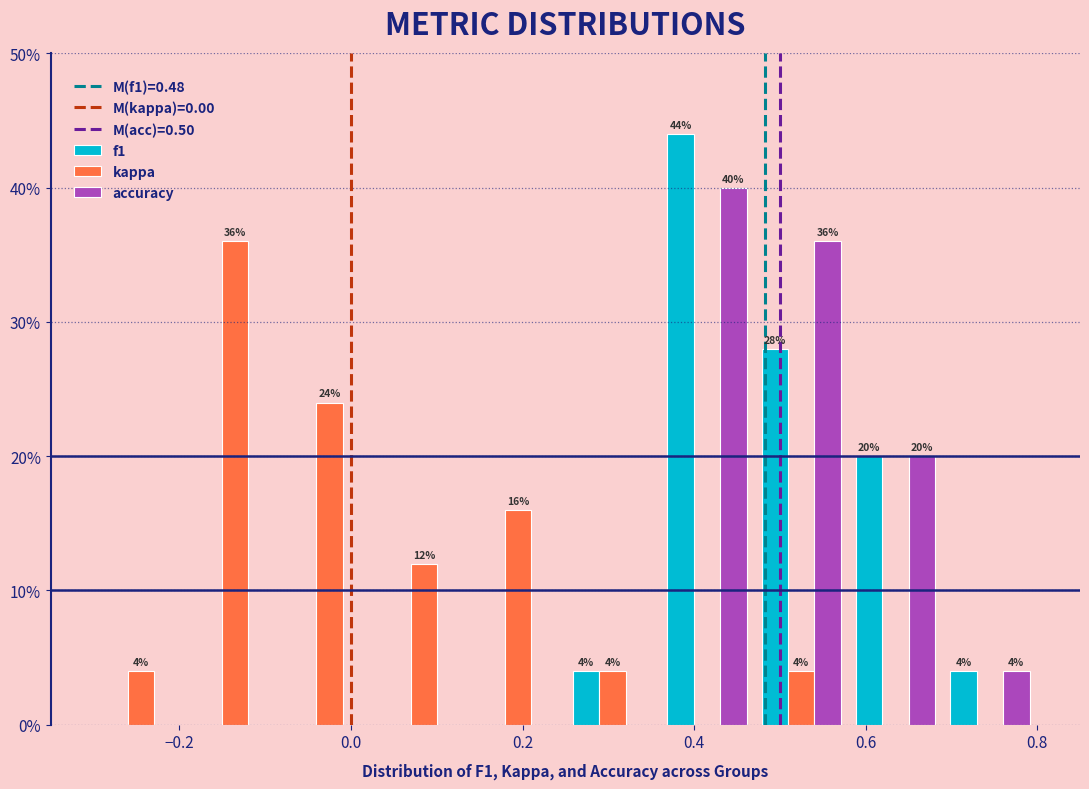

In the accuracy series, which range on the x-axis has the tallest bar?

0.36 to 0.47